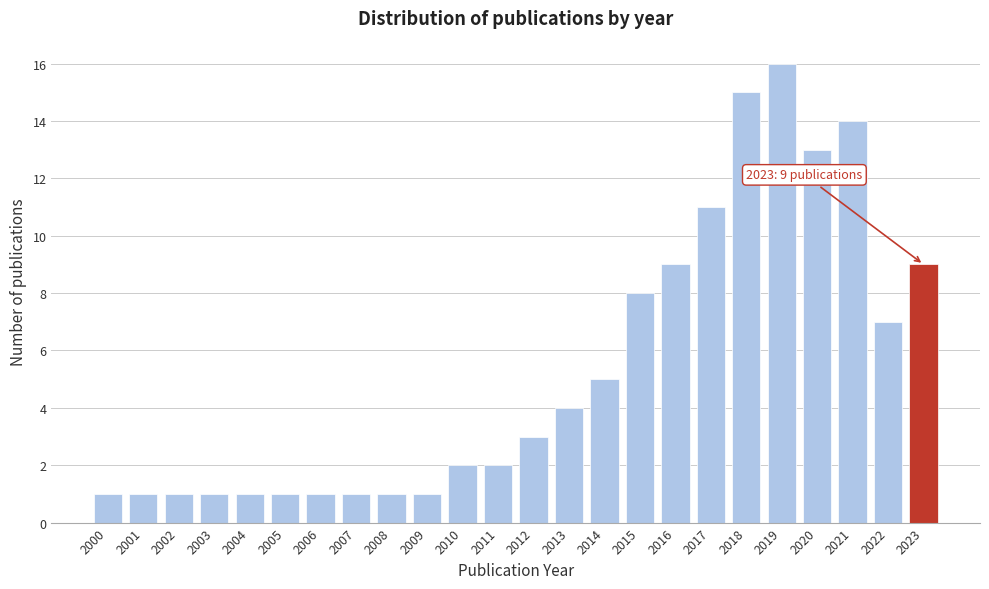

Reading left to right, extract all data points from this chart.

1	1	1	1	1	1	1	1	1	1	2	2	3	4	5	8	9	11	15	16	13	14	7	9